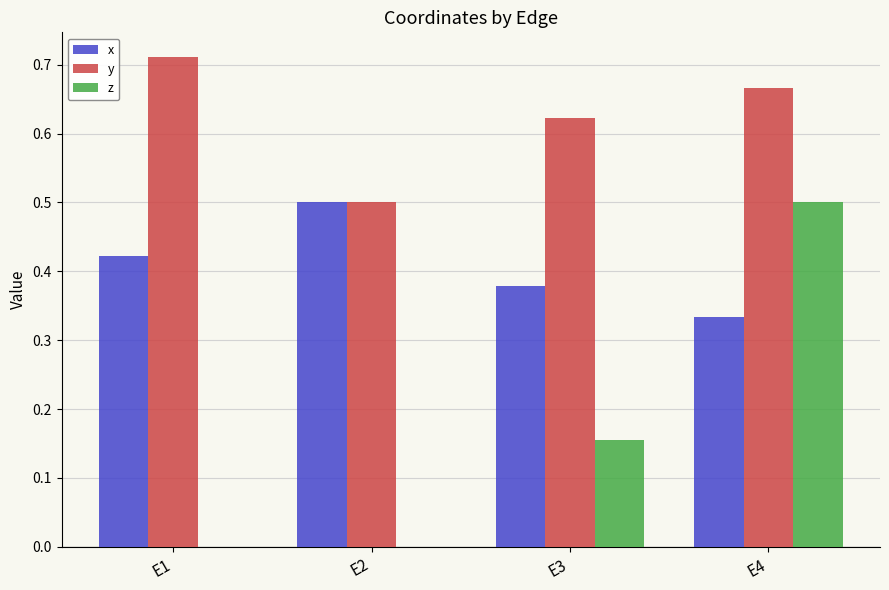

Which series changed the most between E2 and E4?

z